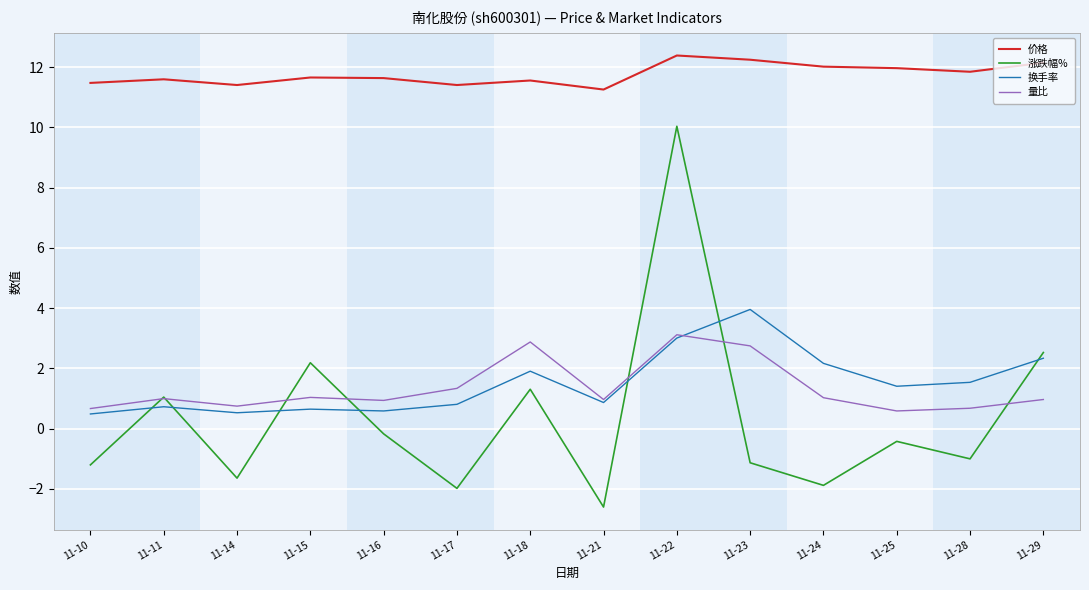

At which category does the chart reach its peak across all series?

11-22